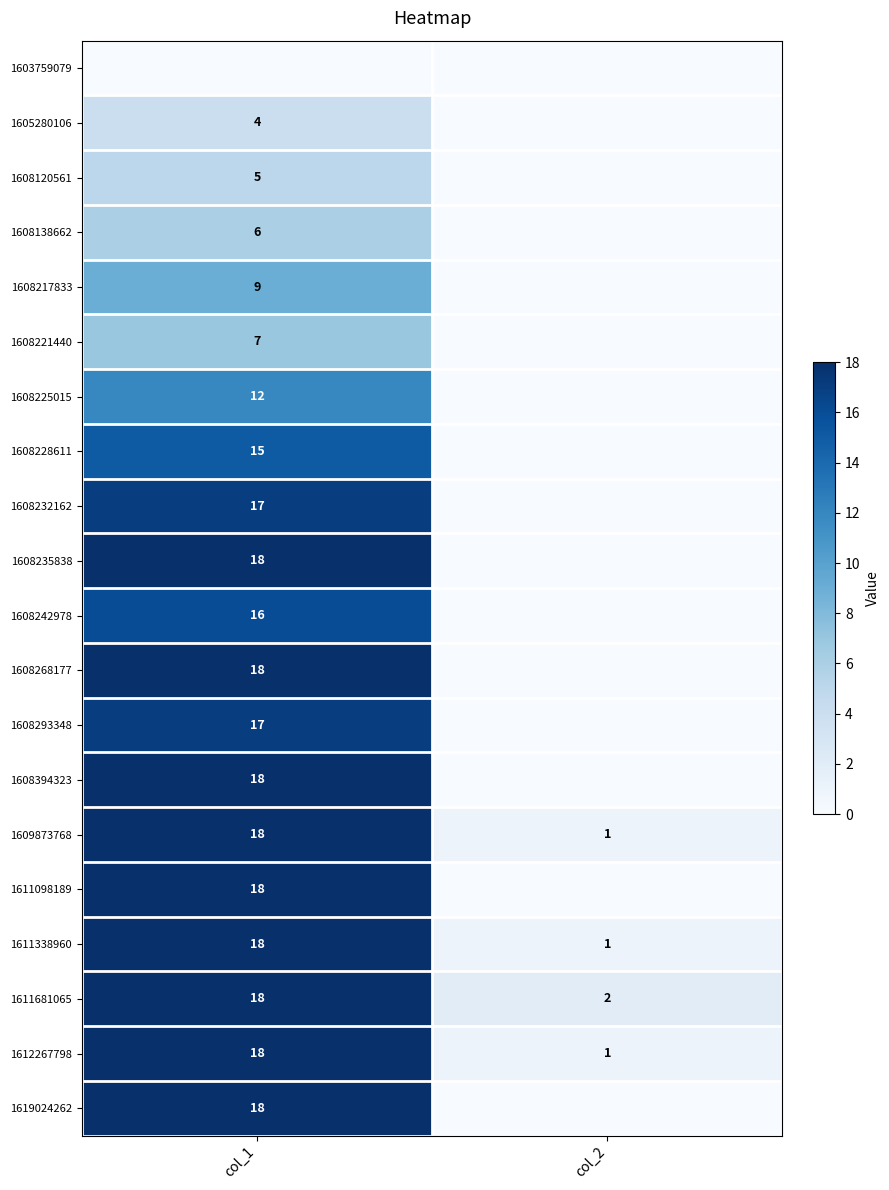

At how many categories does at least one series exceed 8?

1